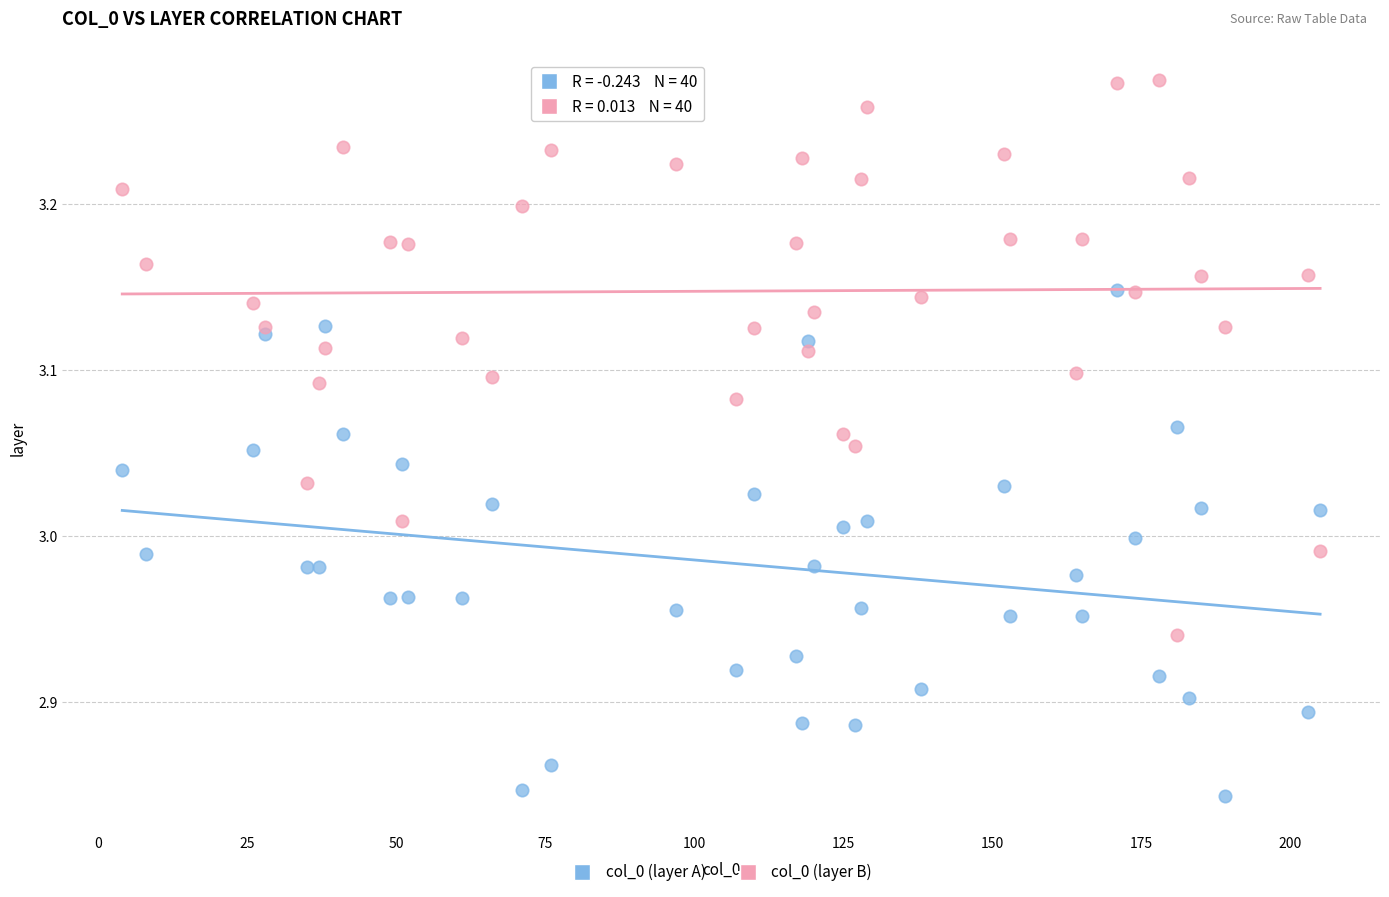

What is the X range (max minus min) for the scatter plot?

201.0